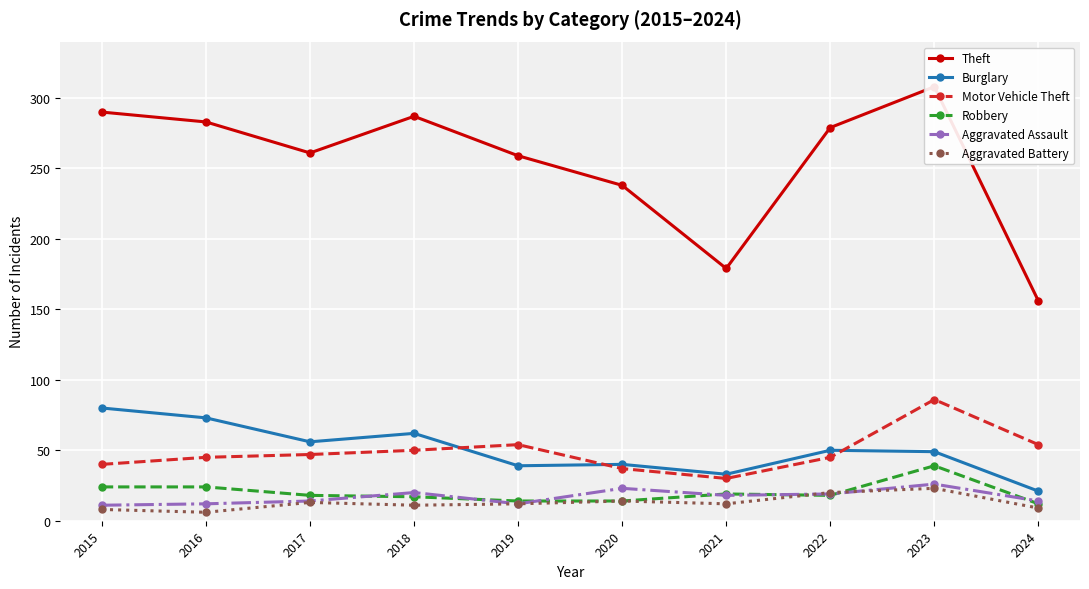

Reading right to left, what are all the values shown in this chart?

Theft: 156	308	279	179	238	259	287	261	283	290
Burglary: 21	49	50	33	40	39	62	56	73	80
Motor Vehicle Theft: 54	86	45	30	37	54	50	47	45	40
Robbery: 12	39	18	19	14	14	17	18	24	24
Aggravated Assault: 14	26	19	18	23	12	20	14	12	11
Aggravated Battery: 9	23	20	12	14	12	11	13	6	8